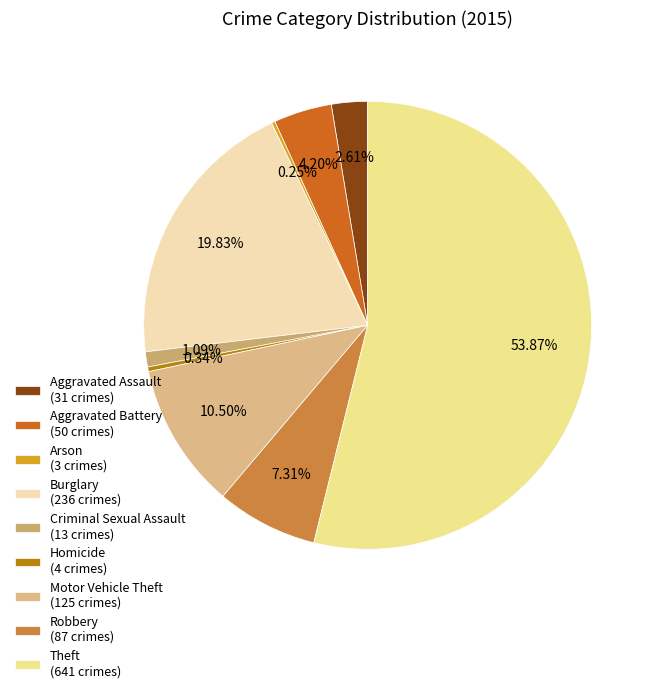

Is it true that Criminal Sexual Assault is 11% of the pie?

False